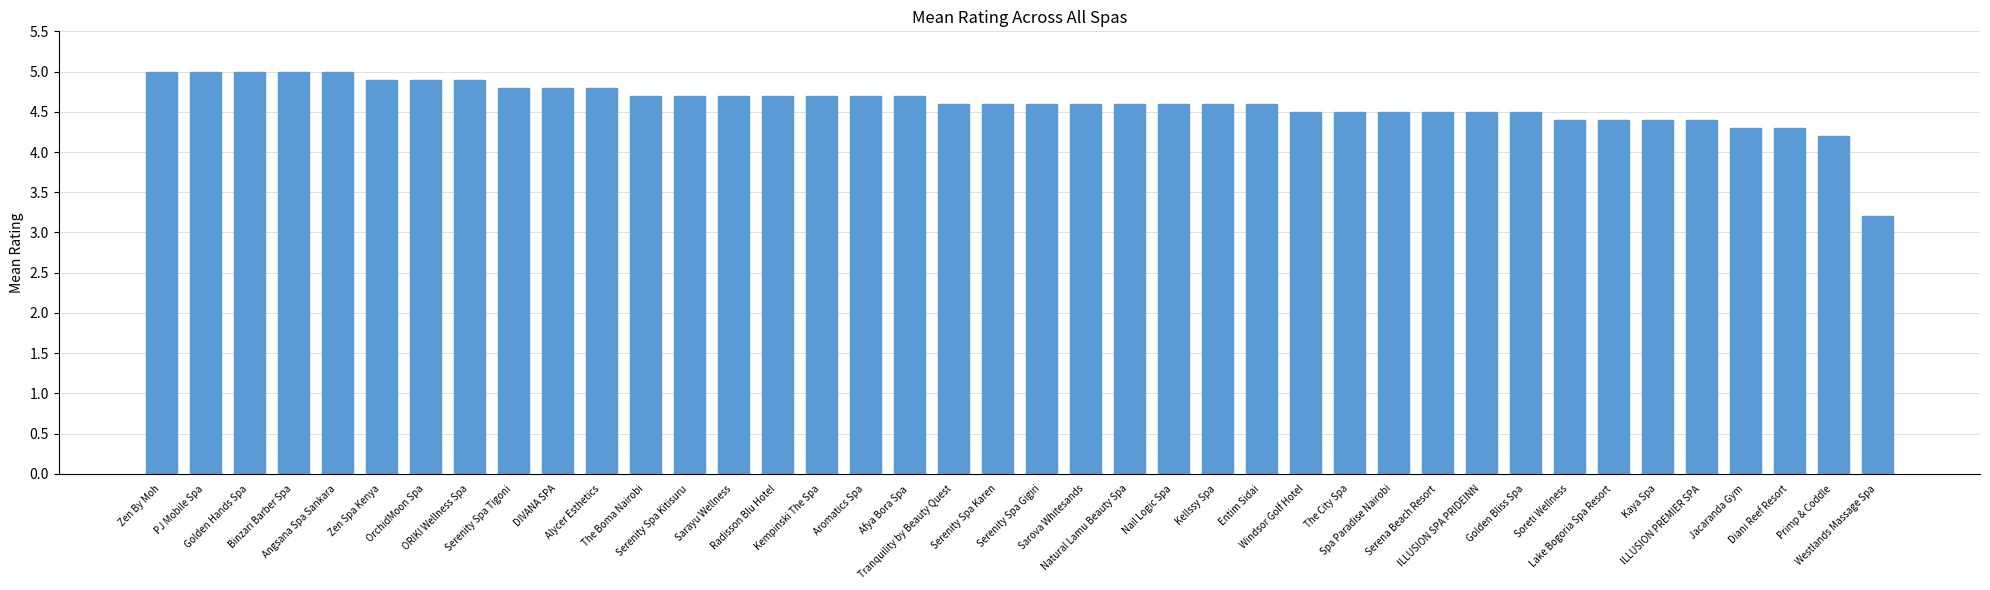

Which category has the lowest value across all series?

Westlands Massage Spa